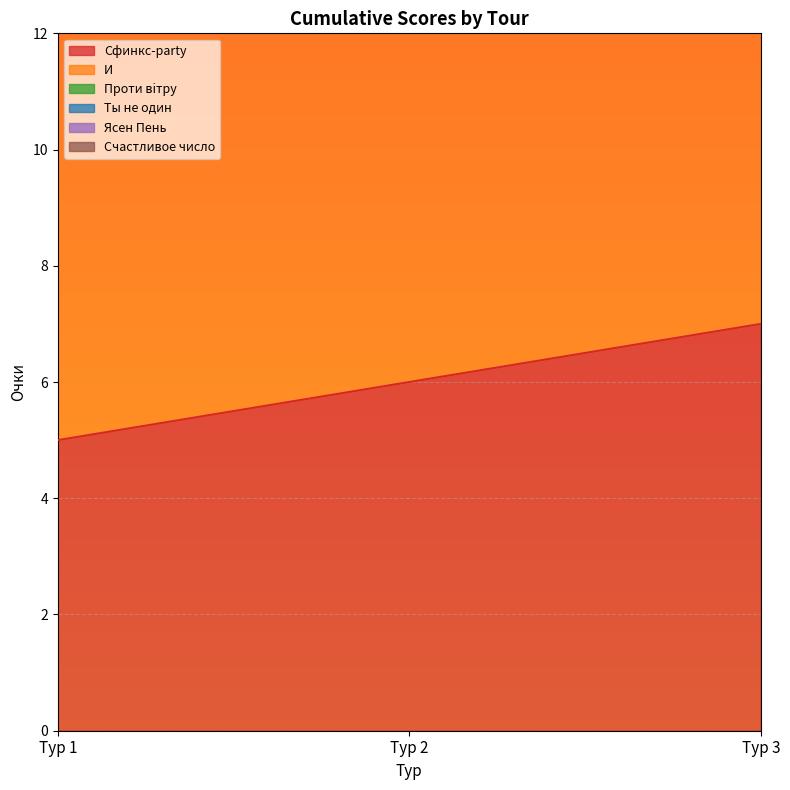

Rank the series by their maximum value, from lowest to highest.

Сфинкс-party, И, Ясен Пень